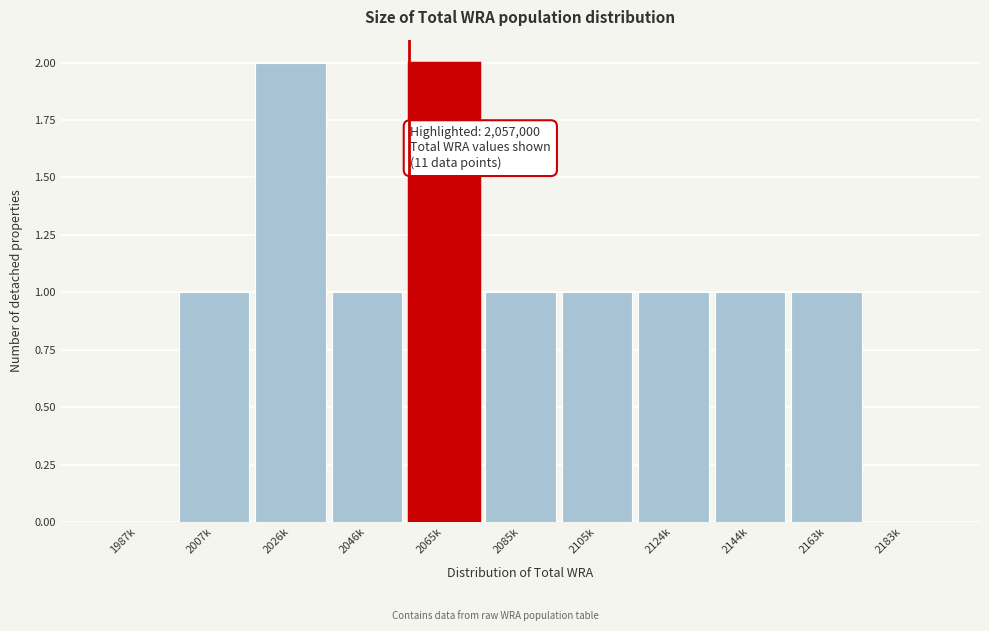

Reading left to right, extract all data points from this chart.

1987k=0	2007k=1	2026k=2	2046k=1	2065k=2	2085k=1	2105k=1	2124k=1	2144k=1	2163k=1	2183k=0